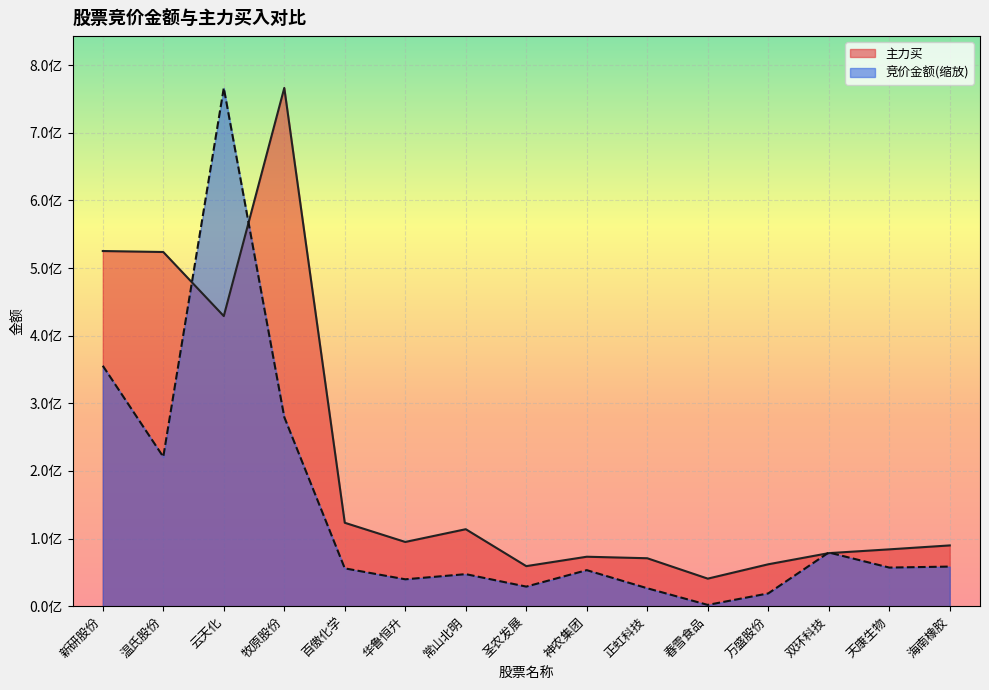

What is the difference between the 主力买 values at 温氏股份 and 云天化?

94732972.0